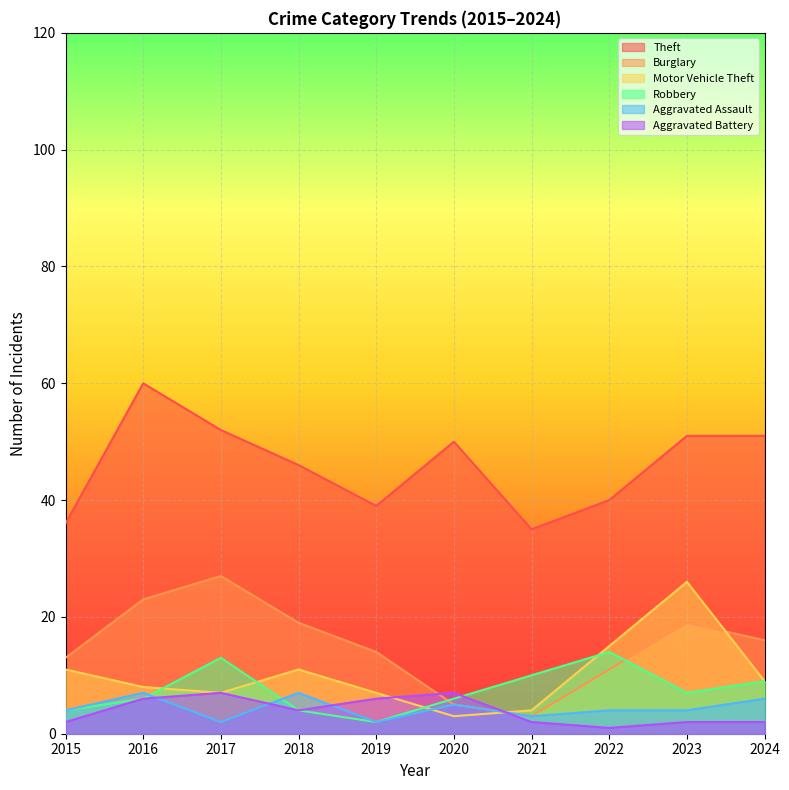

Reading left to right, what are all the values shown in this chart?

Theft: 36	60	52	46	39	50	35	40	51	51
Burglary: 13	23	27	19	14	5	3	11	19	16
Motor Vehicle Theft: 11	8	7	11	7	3	4	15	26	9
Robbery: 4	6	13	4	2	6	10	14	7	9
Aggravated Assault: 4	7	2	7	2	5	3	4	4	6
Aggravated Battery: 2	6	7	4	6	7	2	1	2	2